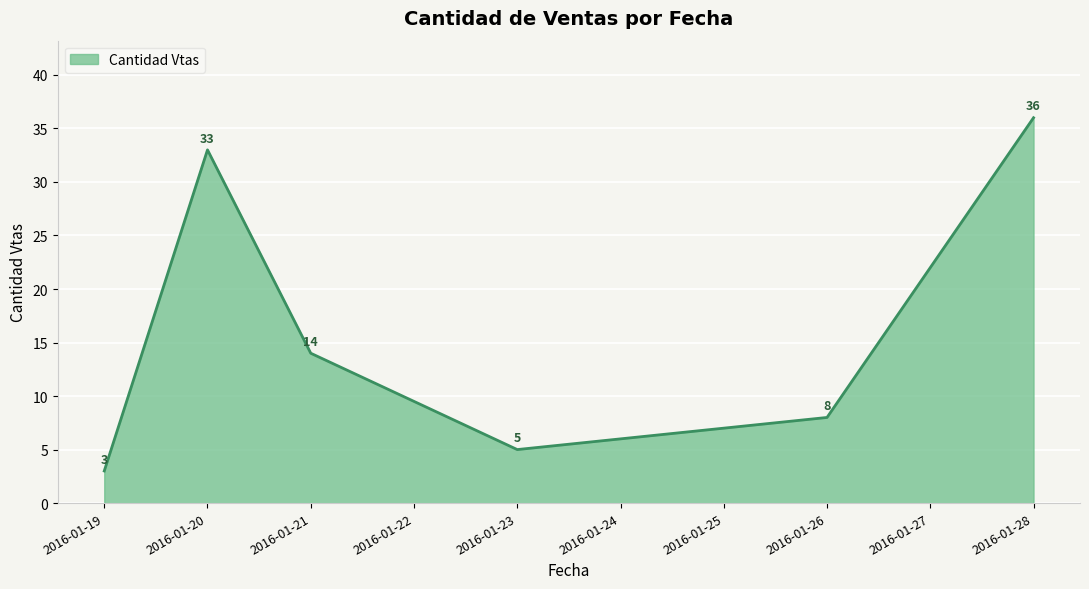

Between 2016-01-21 and 2016-01-28, which is larger?

2016-01-28